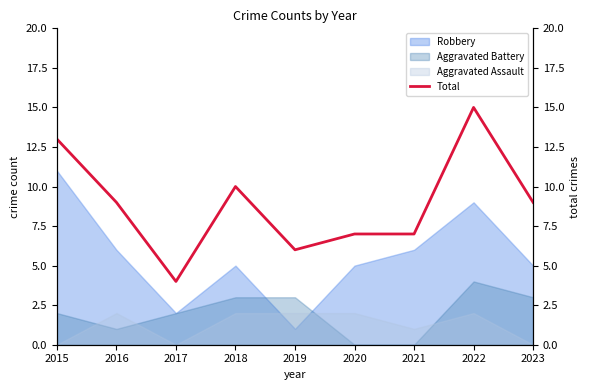

Reading left to right, extract all data points from this chart.

2015=13	2016=9	2017=4	2018=10	2019=6	2020=7	2021=7	2022=15	2023=9